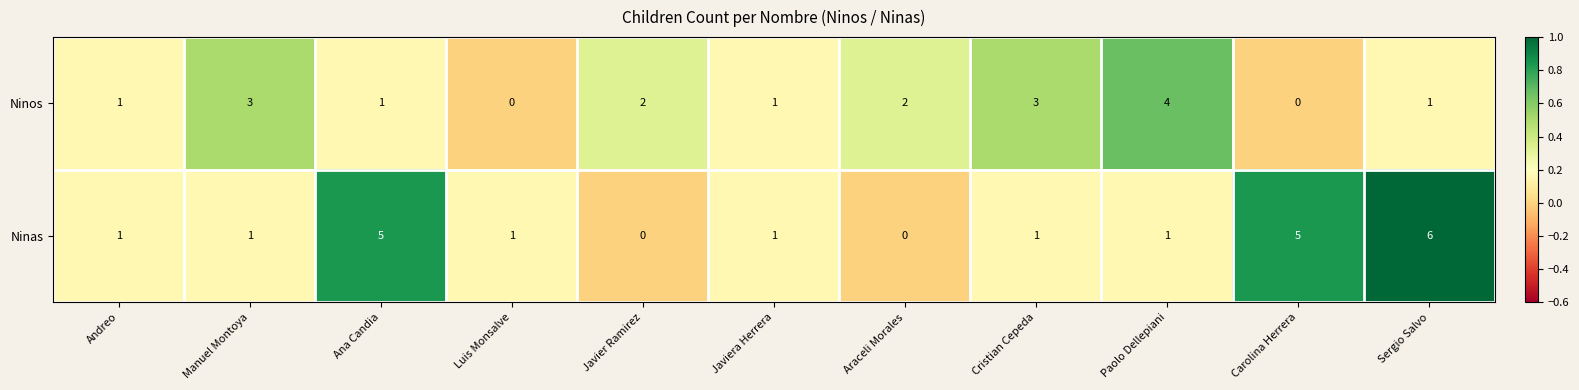

Count the number of data series in this chart.

2